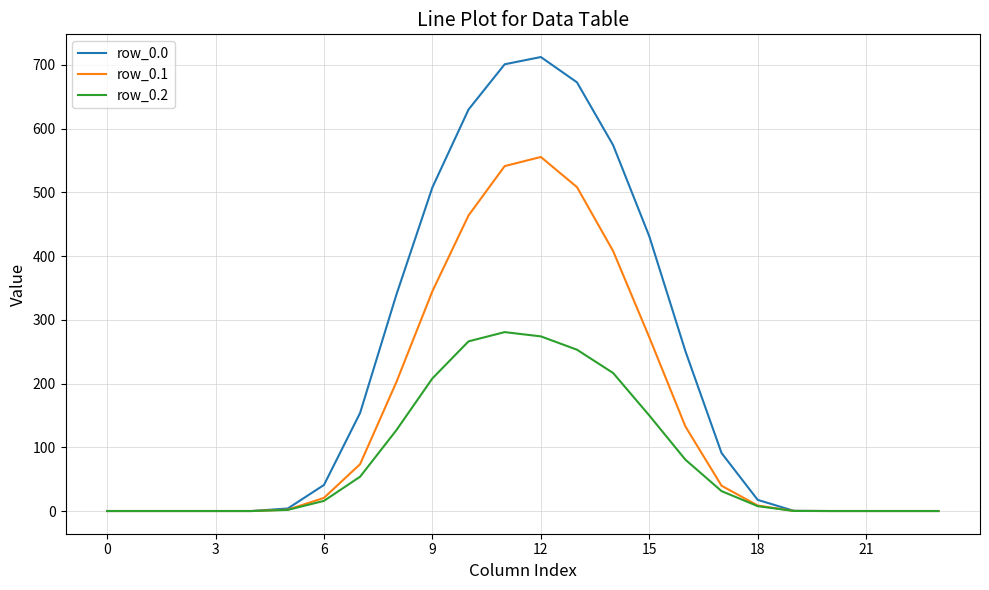

Which series has the widest spread of values?

row_0.0